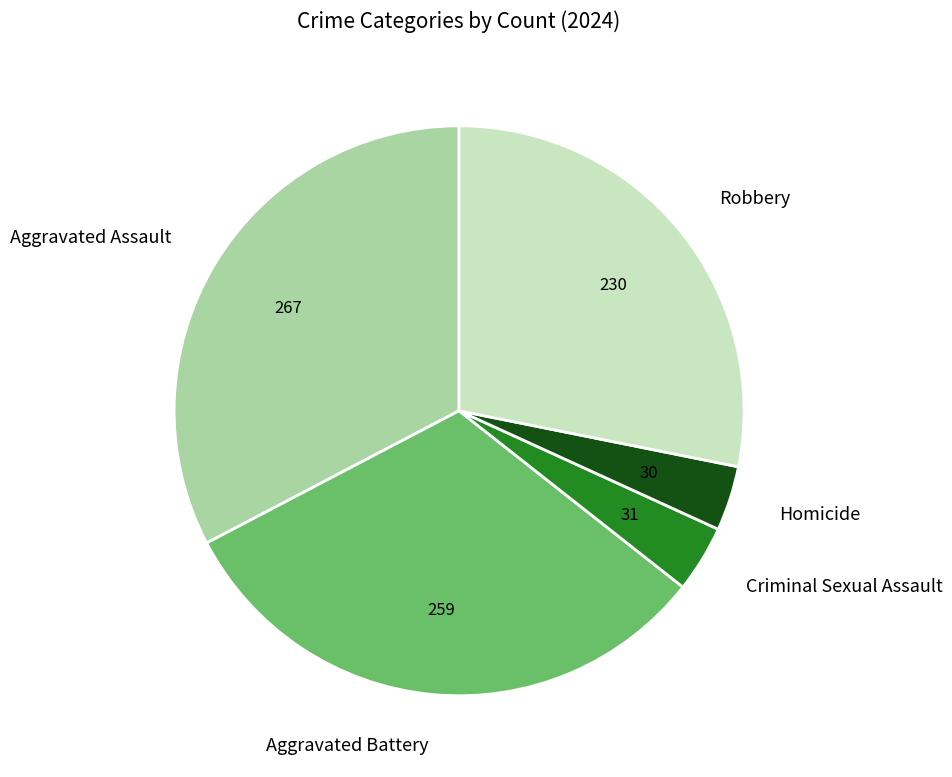

Do Aggravated Assault and Aggravated Battery together represent more than half of the pie?

Yes